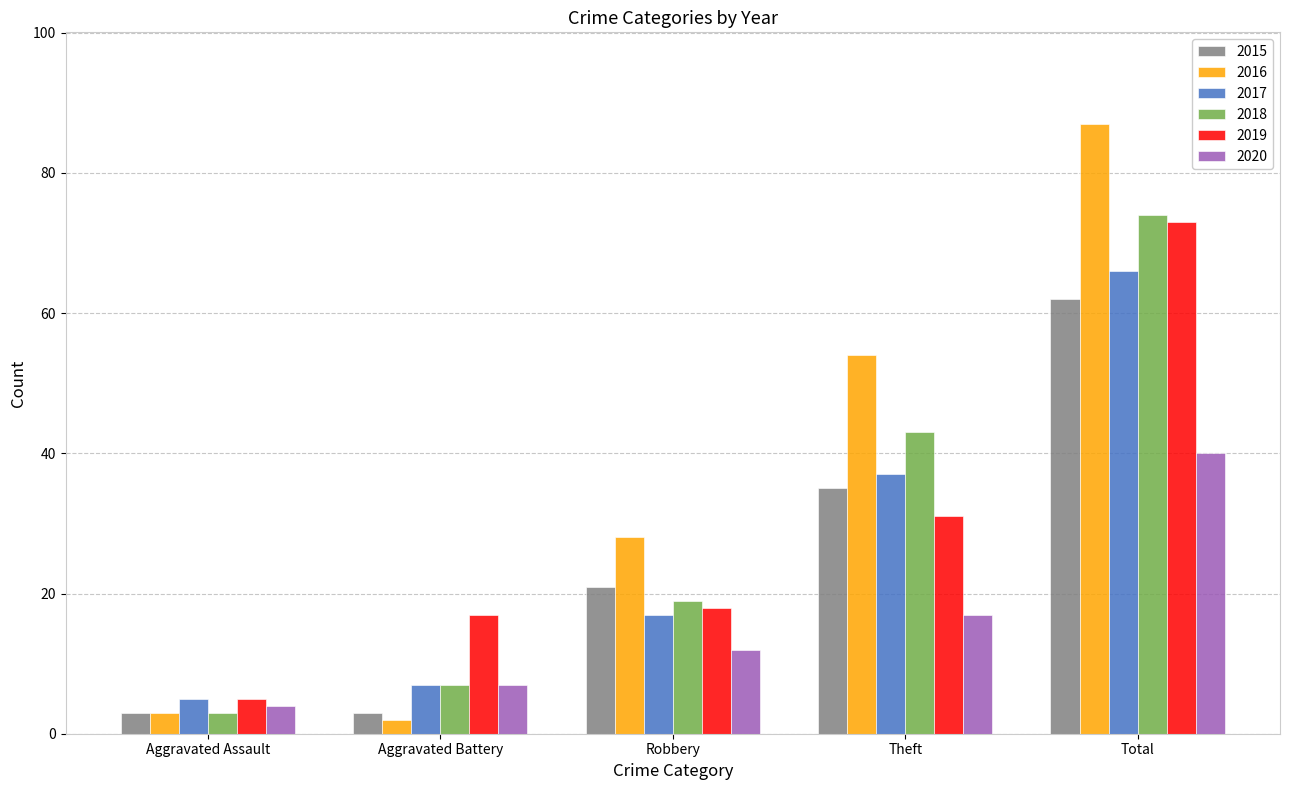

Rank the series by their maximum value, from lowest to highest.

2020, 2015, 2017, 2019, 2018, 2016